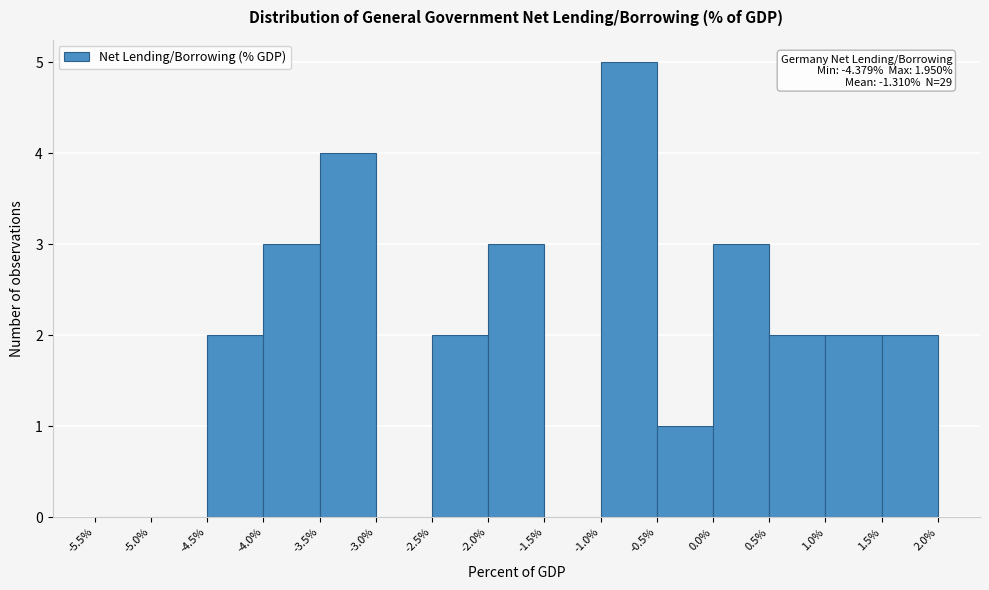

Over which range of the x-axis is the bar tallest?

-1.0% to -0.5%